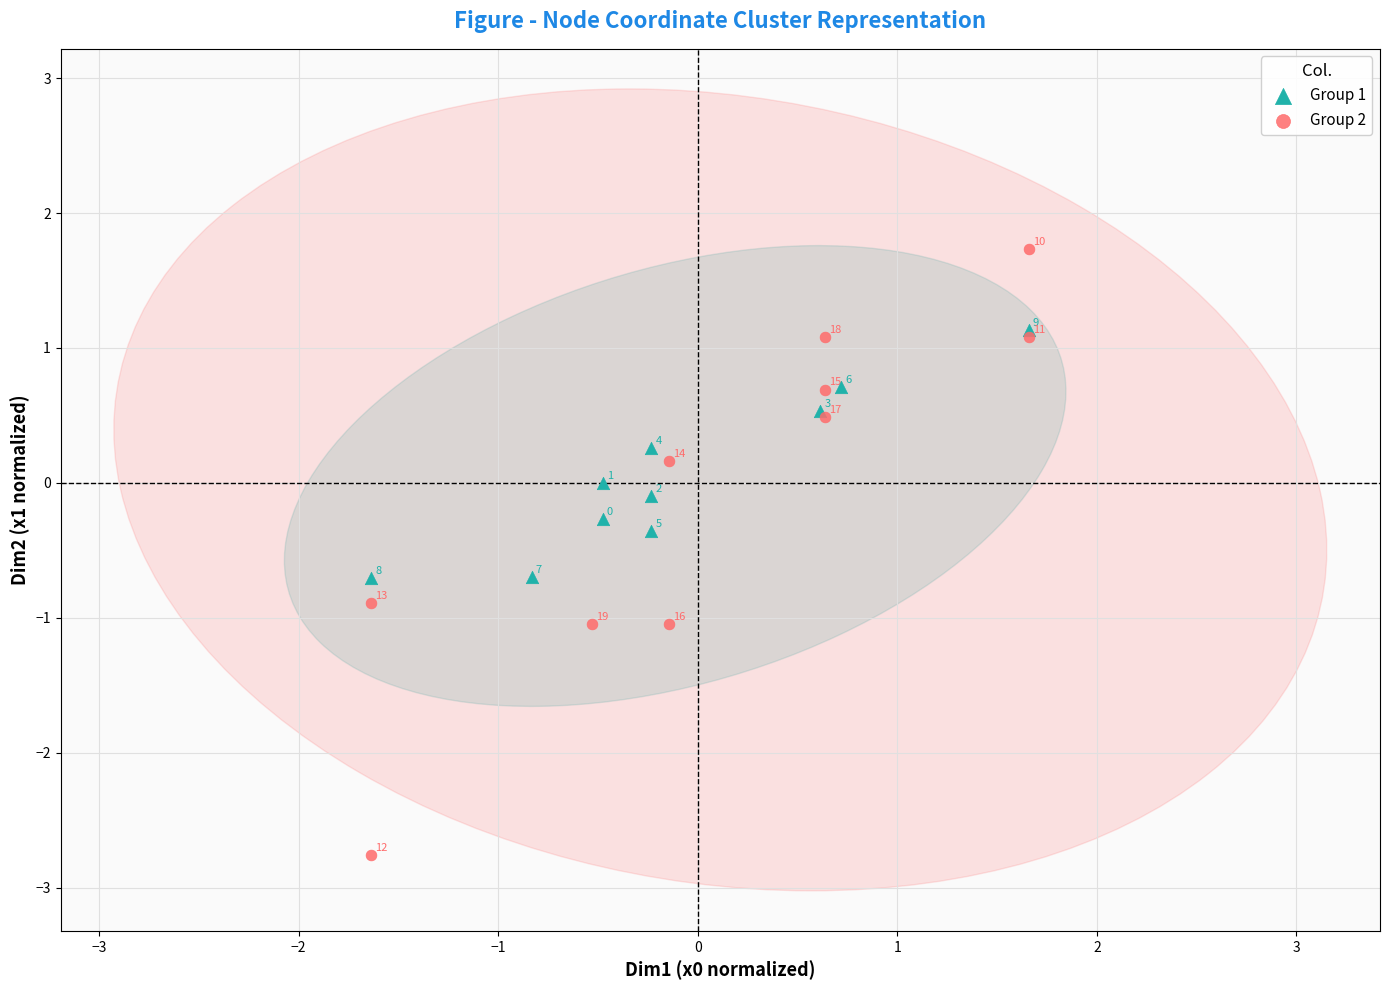

What are all the series names shown in the legend?

Group 1, Group 2